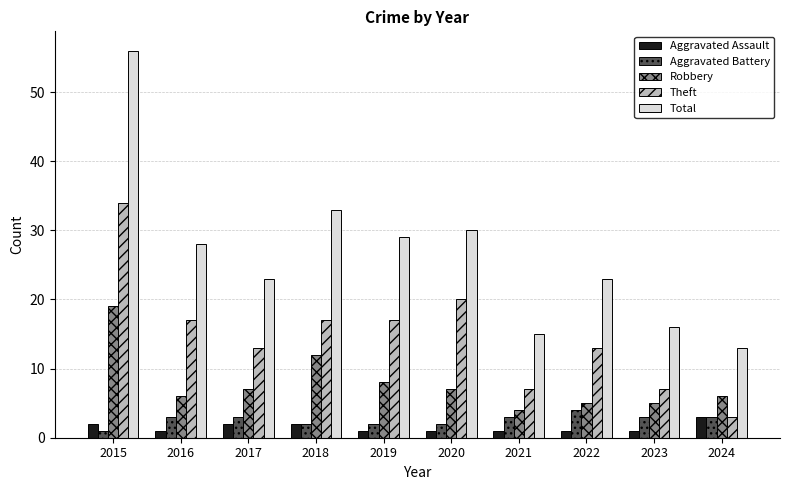

At which category is the sum across all series the highest?

2015